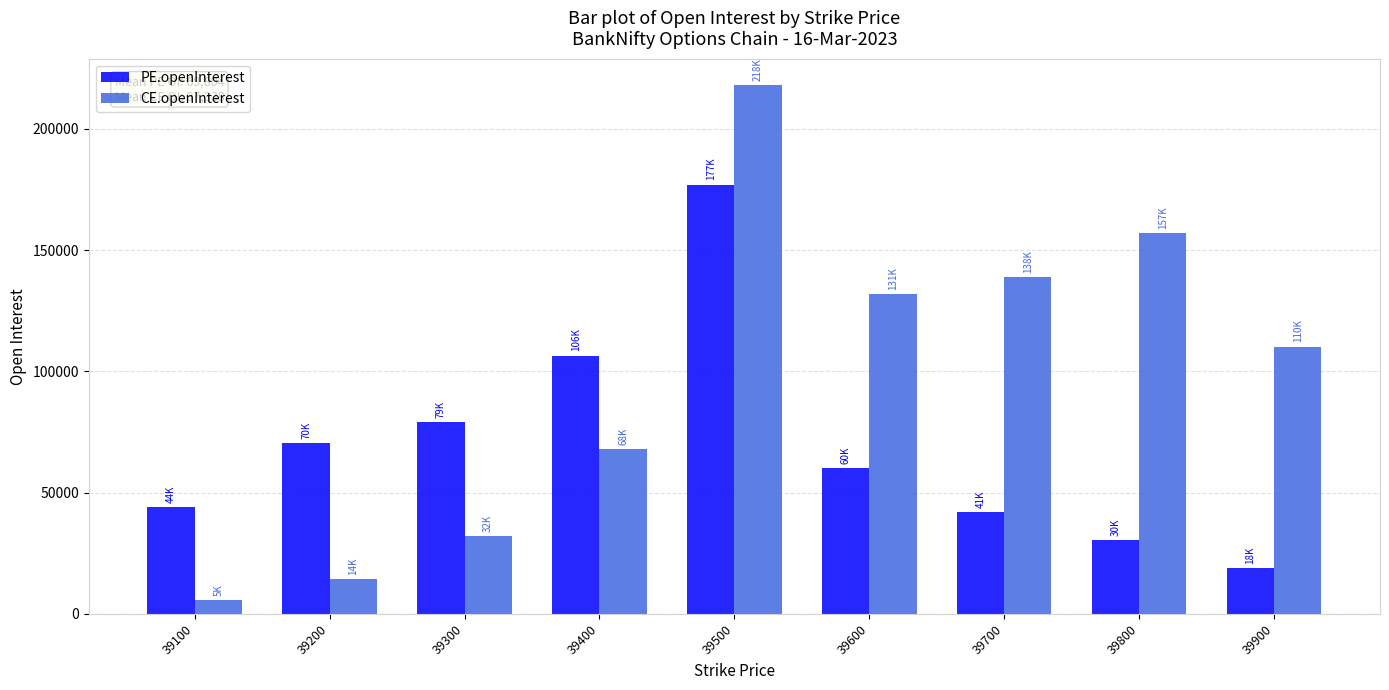

Between 39100 and 39500, which series saw the biggest shift?

CE.openInterest